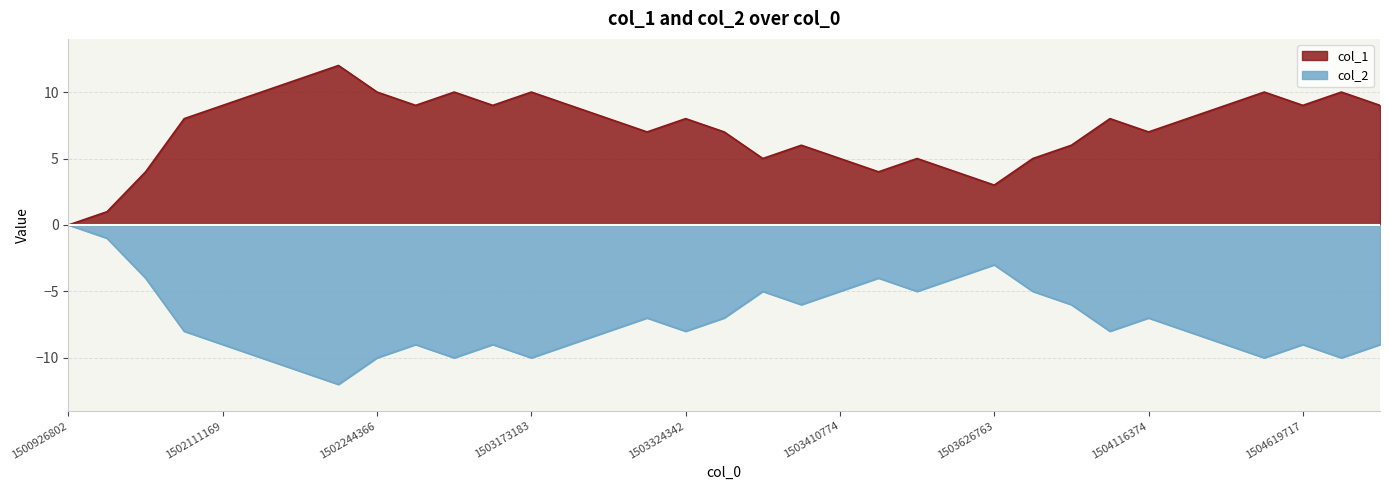

Count the number of values greater than 8.

15